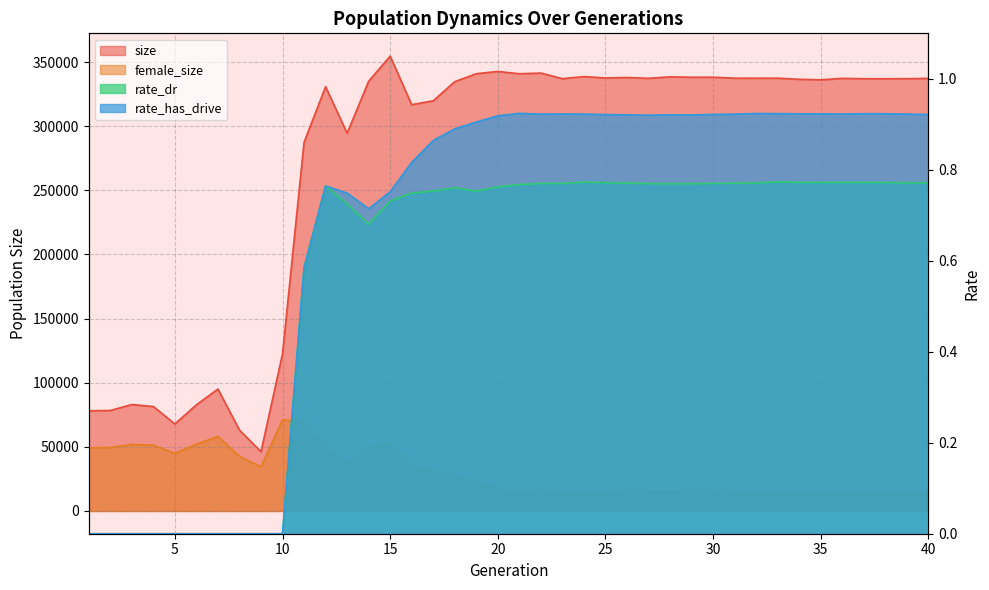

What is the sum of all female_size values?

1194005.0